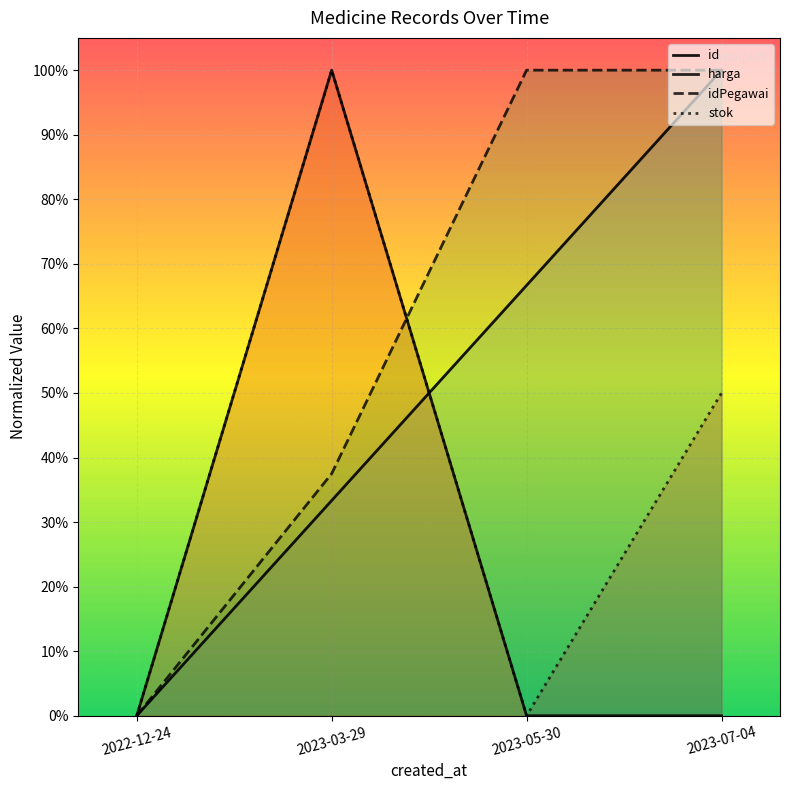

Between 2023-03-29 and 2023-05-30, which series saw the biggest shift?

stok